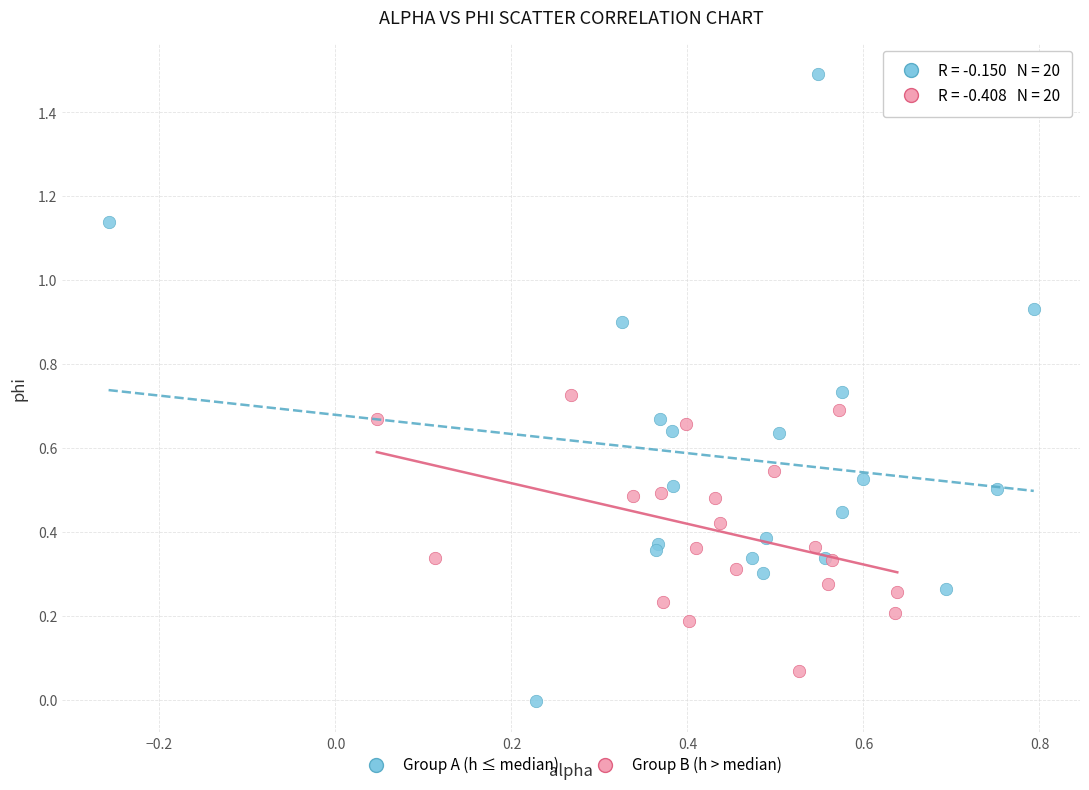

What are all the series names shown in the legend?

Group A (h ≤ median), Group B (h > median)